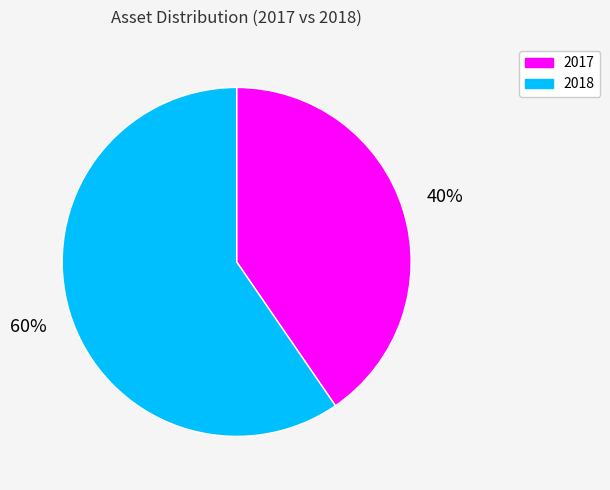

To the nearest percent, what percentage of the pie is 2018?

60%